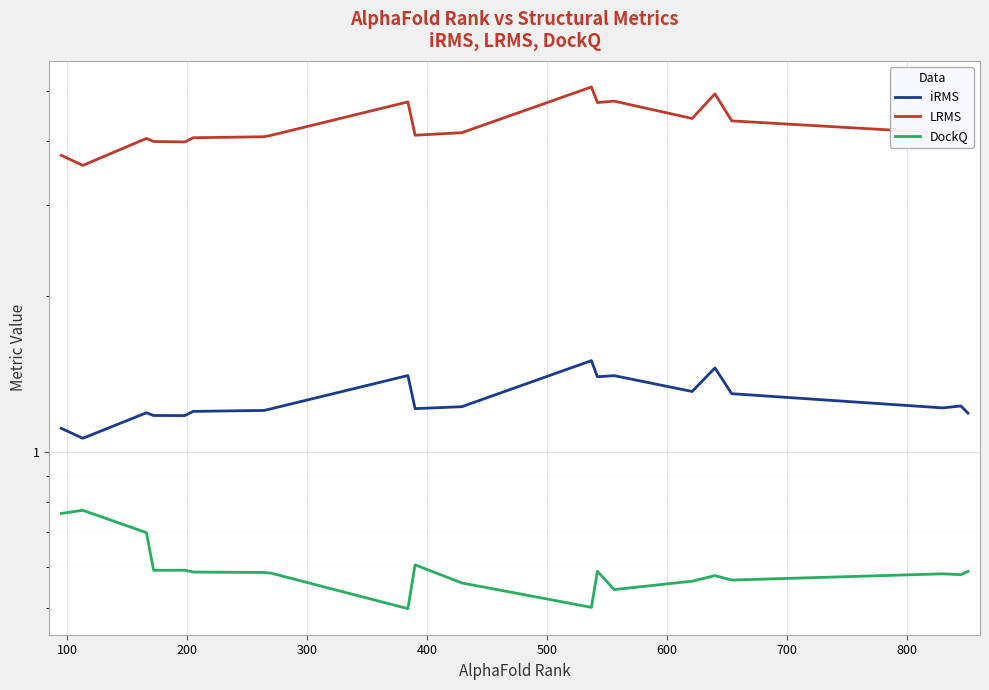

How many lines are shown in the chart?

3